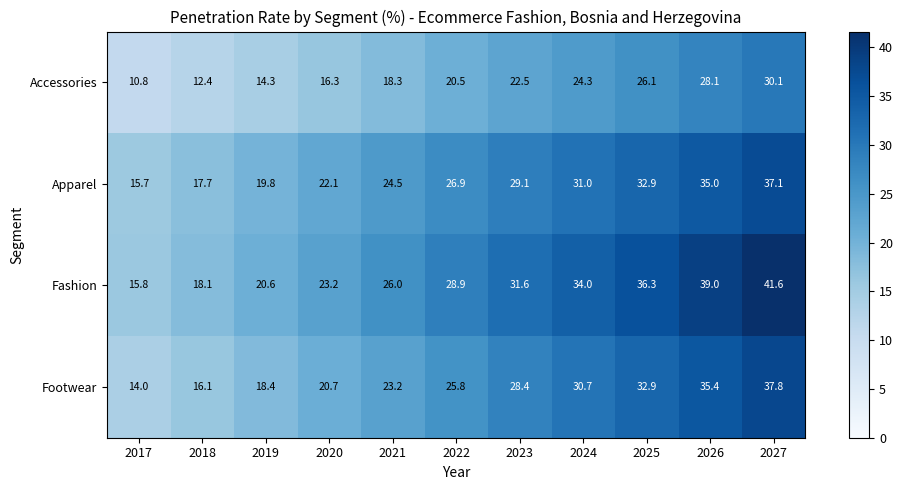

What is the average value of the Fashion series?

28.6